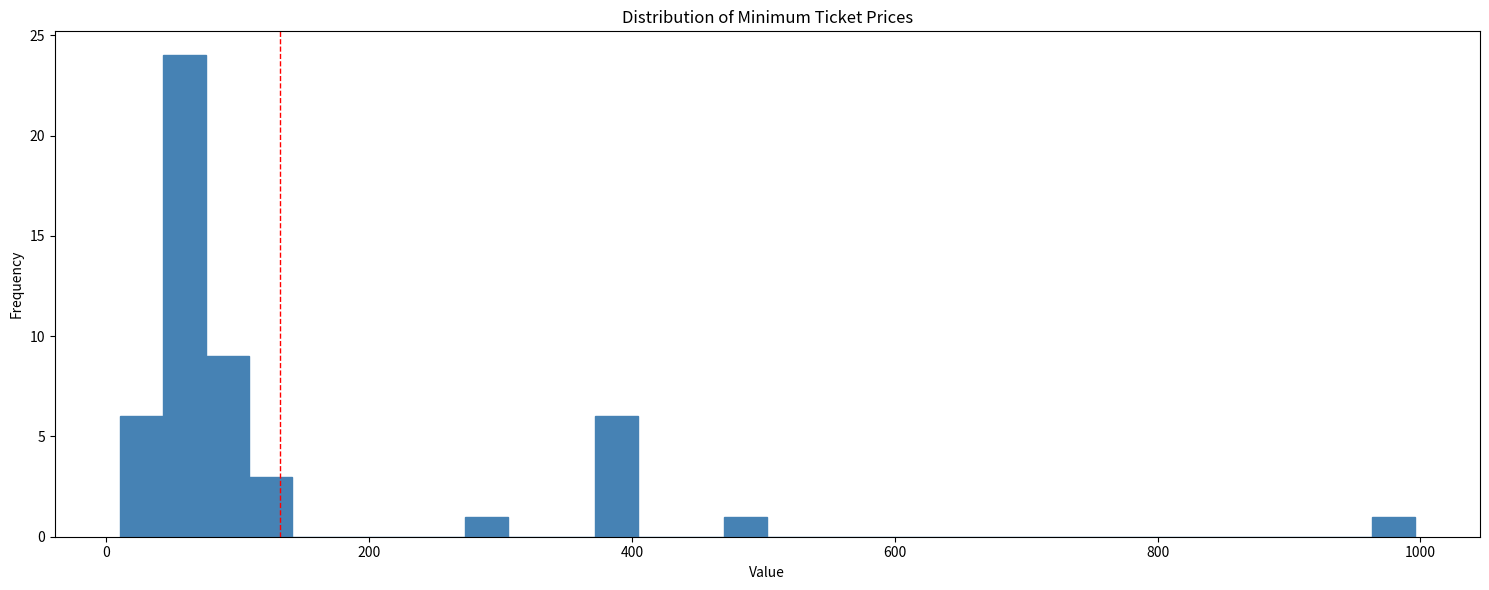

Read against the x-axis, roughly where is the centre of the tallest bar?

60